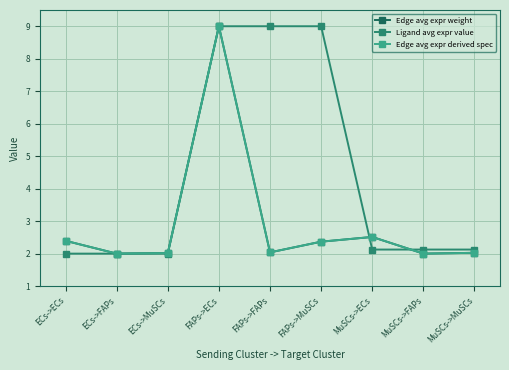

Is the value of Edge avg expr derived spec at ECs->ECs greater than the value of Edge avg expr weight at FAPs->ECs?

No